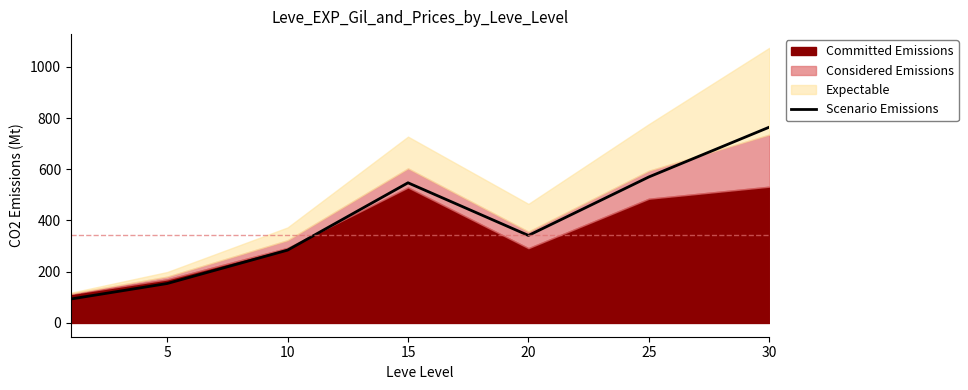

Where is the first local minimum?

20